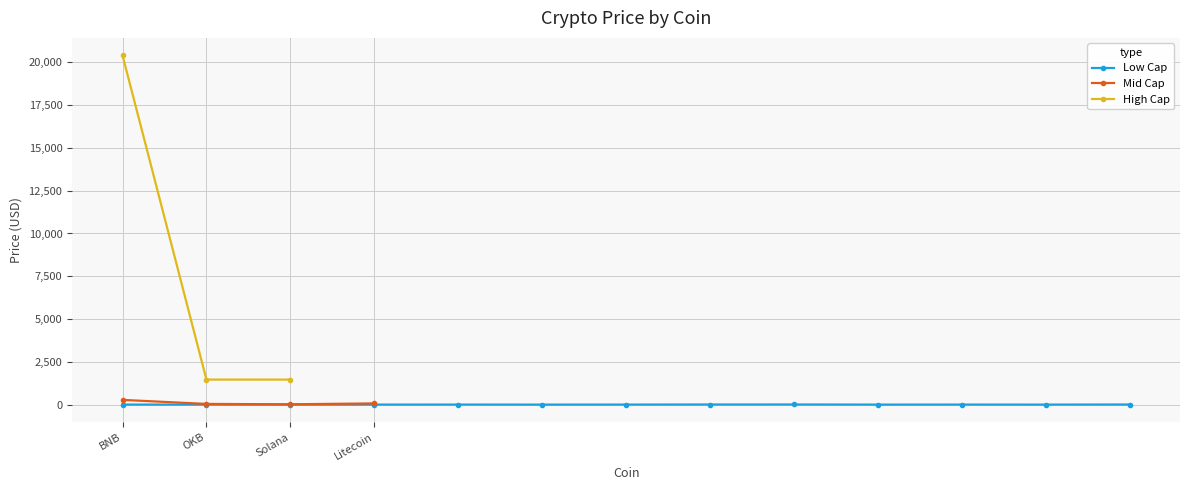

How many values are below 5?

10